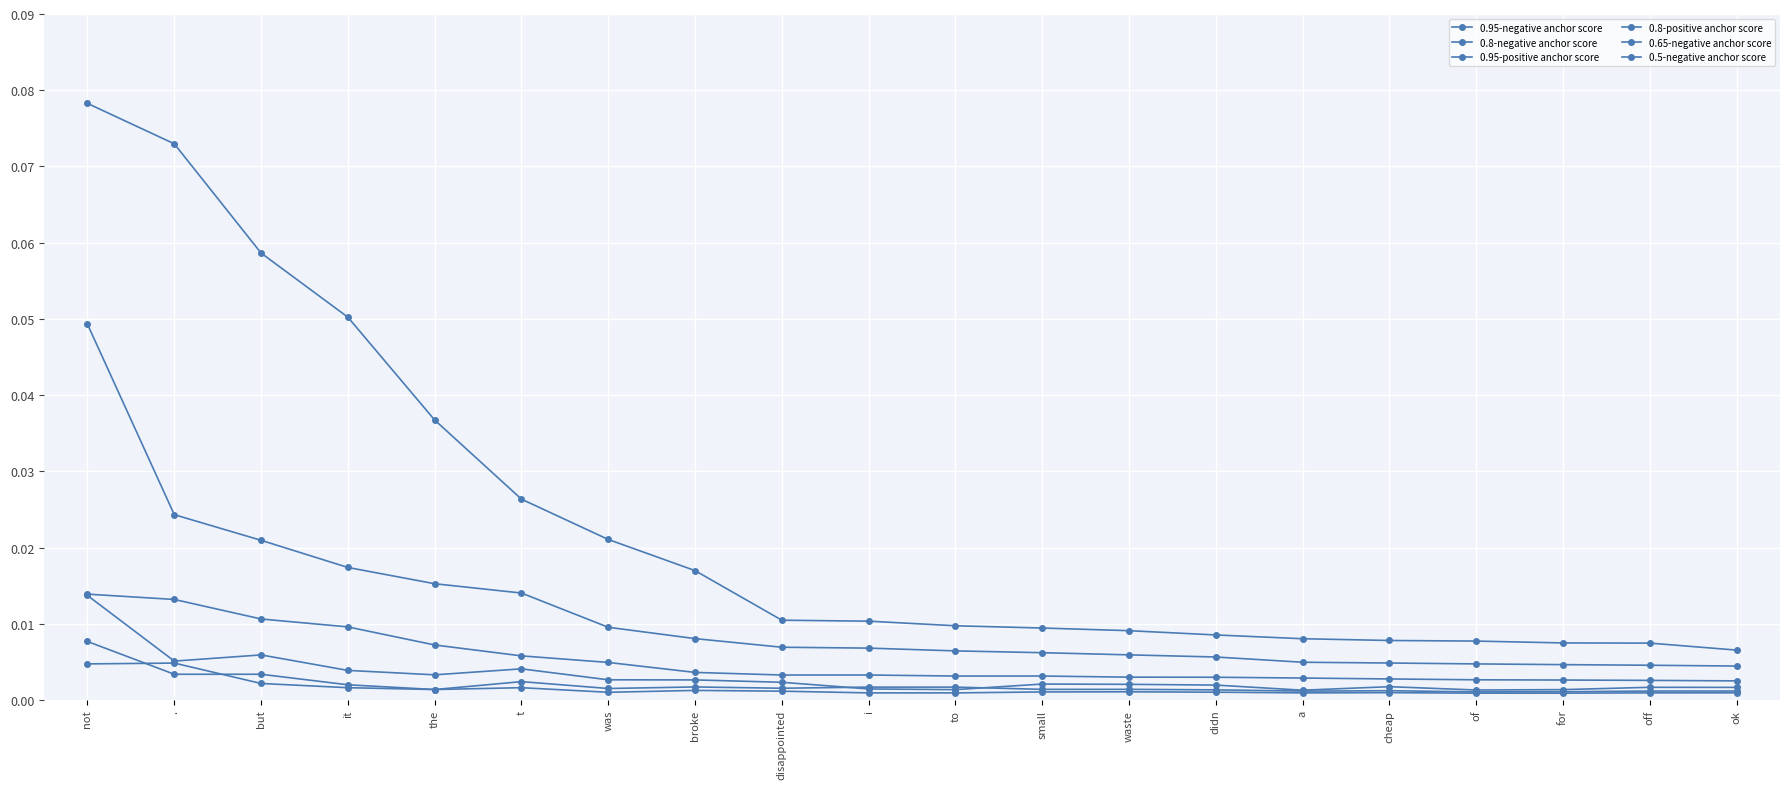

Is it true that 0.8-negative anchor score equals 0.0 at .?

True